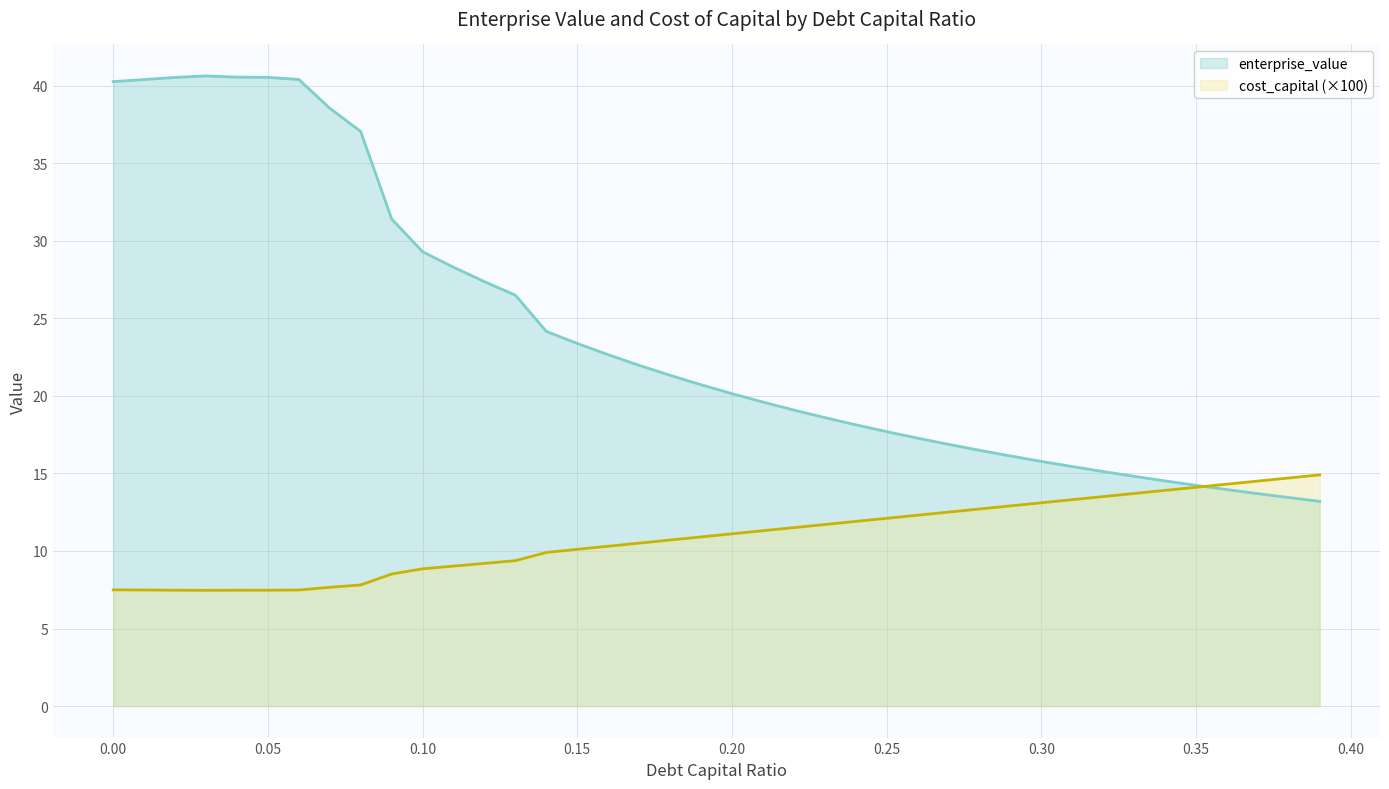

Reading right to left, transcribe all the data shown in this chart.

debt_capital: 14.9	14.7	14.5	14.3	14.1	13.9	13.7	13.5	13.3	13.1	12.9	12.7	12.5	12.3	12.1	11.9	11.7	11.5	11.3	11.1	10.9	10.7	10.5	10.3	10.1	9.9	9.4	9.2	9.0	8.8	8.5	7.8	7.7	7.5	7.5	7.5	7.5	7.5	7.5	7.5
enterprise_value: 13.2	13.4	13.7	14.0	14.2	14.5	14.8	15.1	15.4	15.8	16.1	16.5	16.9	17.3	17.7	18.1	18.6	19.1	19.6	20.1	20.7	21.3	22.0	22.7	23.4	24.2	26.5	27.4	28.3	29.3	31.4	37.0	38.5	40.4	40.5	40.5	40.6	40.5	40.4	40.3